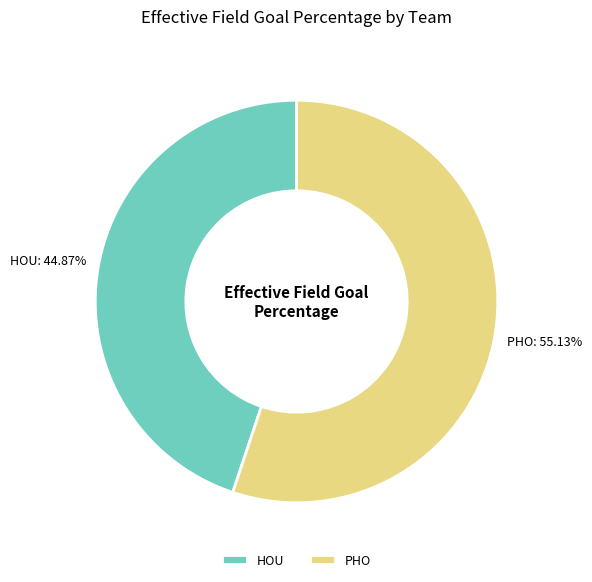

What is the largest slice in the pie chart?

PHO